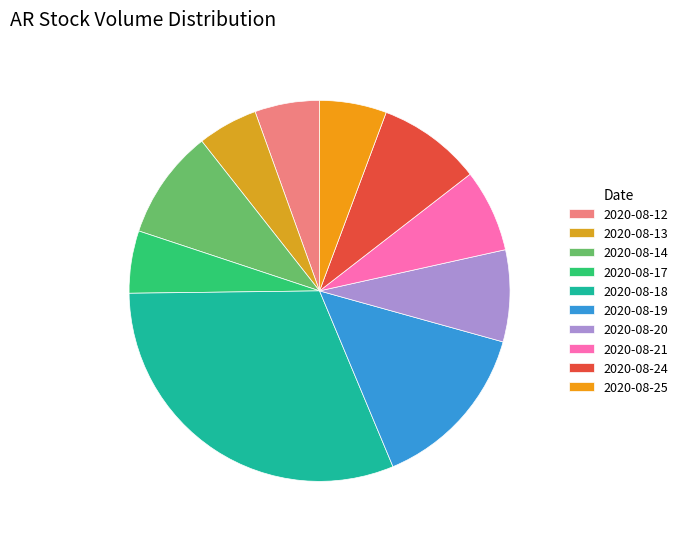

What is the ratio of the value at 2020-08-24 to the value at 2020-08-12?

1.6